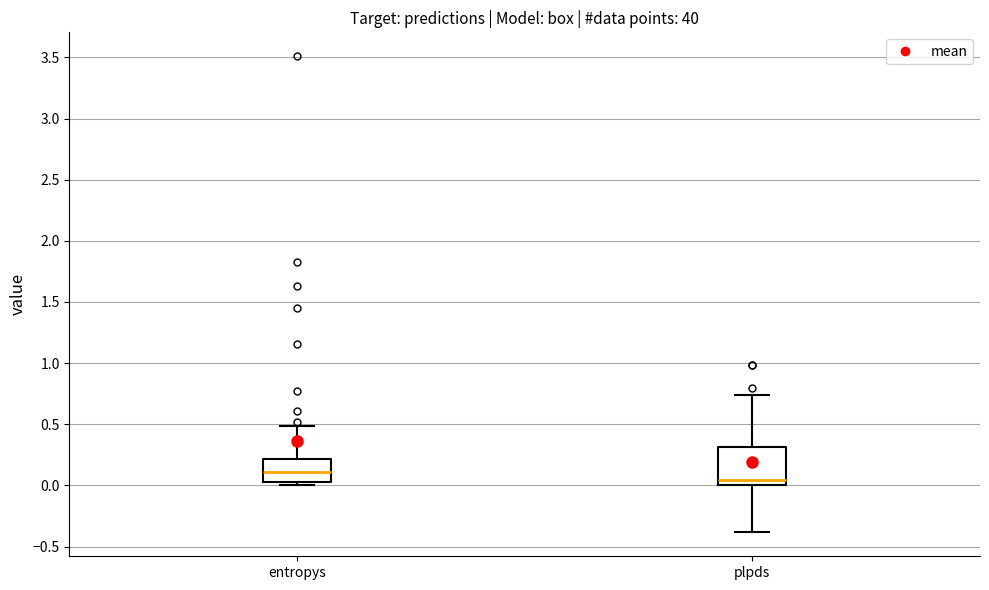

Reading left to right, read every box against the y-axis: the position of its median line, the range the box covers, and the ends of its whiskers. The values are not printed on the chart, so give them approximately, as read against the axis.

entropys: median 0.10, box 0.05 to 0.20, whiskers 0.00 to 0.50
plpds: median 0.05, box 0.00 to 0.30, whiskers -0.40 to 0.75